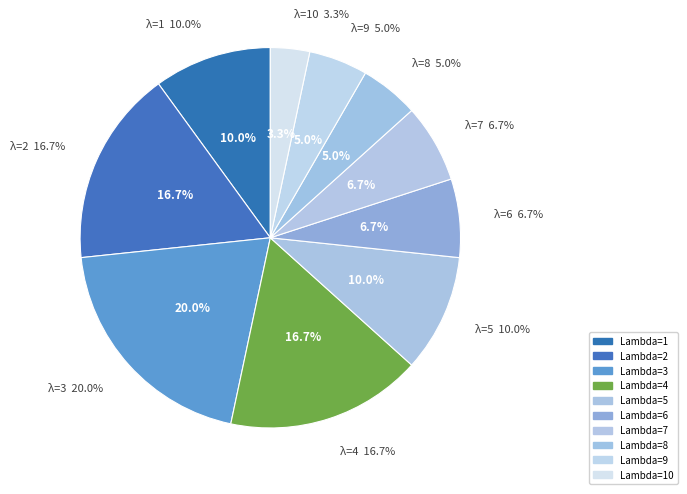

To the nearest percent, what portion does 4 represent?

17%